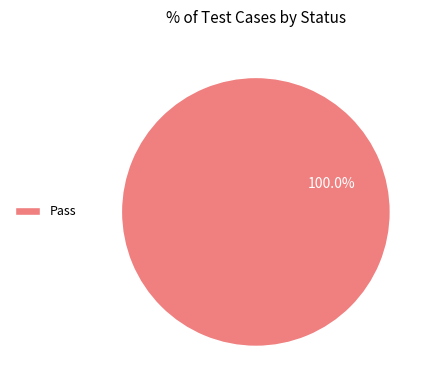

Which category accounts for the majority?

Pass